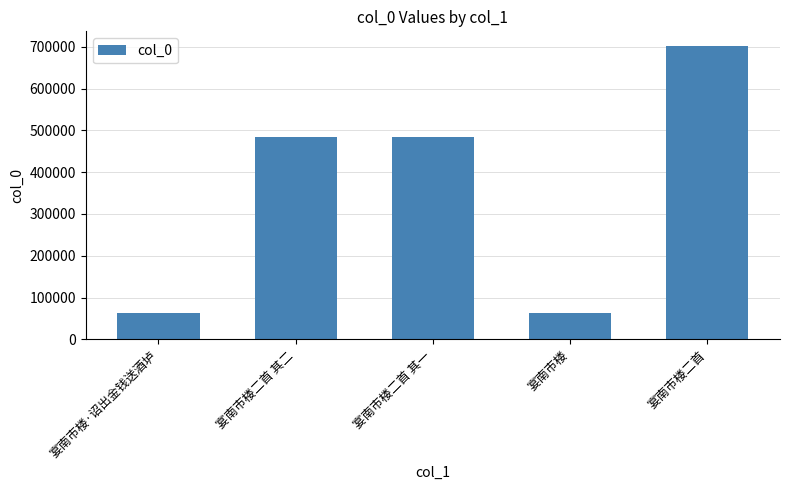

Read the value at 宴南市楼·诏出金钱送酒垆.

62314